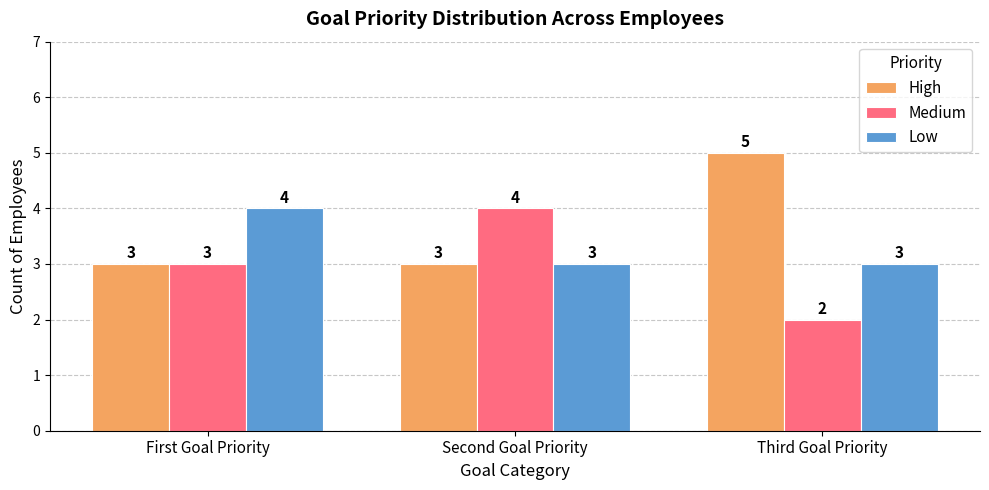

Is it true that High equals 3 at Second Goal Priority?

True